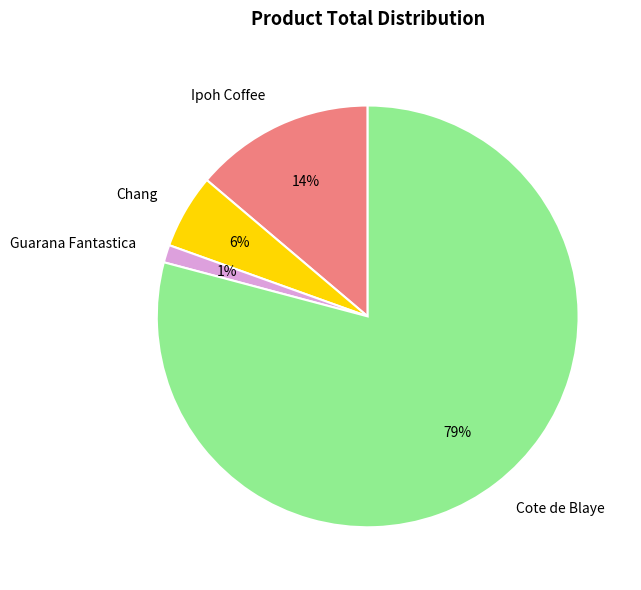

How many segments does this pie chart have?

4